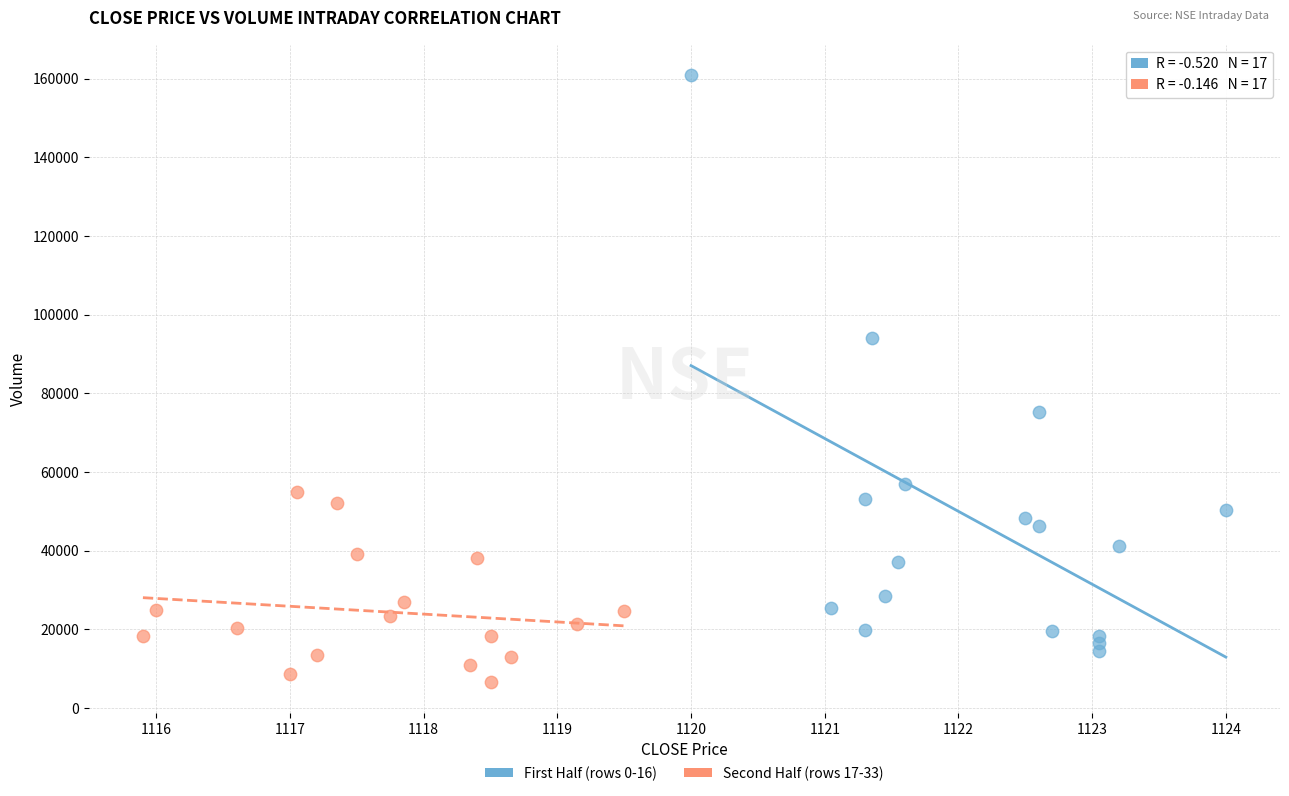

What are all the series names shown in the legend?

First Half (rows 0-16), Second Half (rows 17-33)